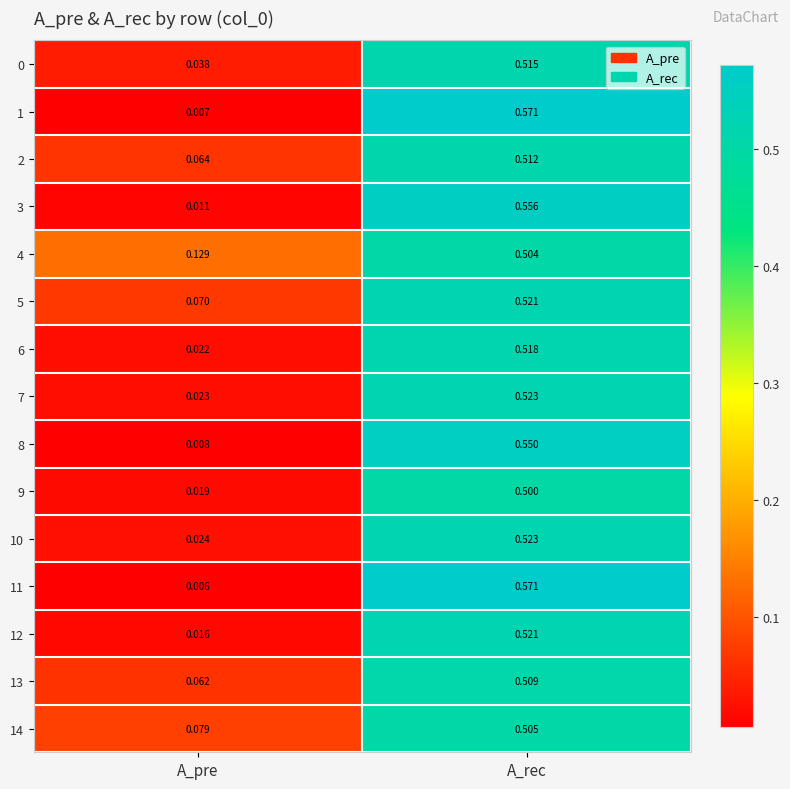

How many categories are shown in the chart?

2